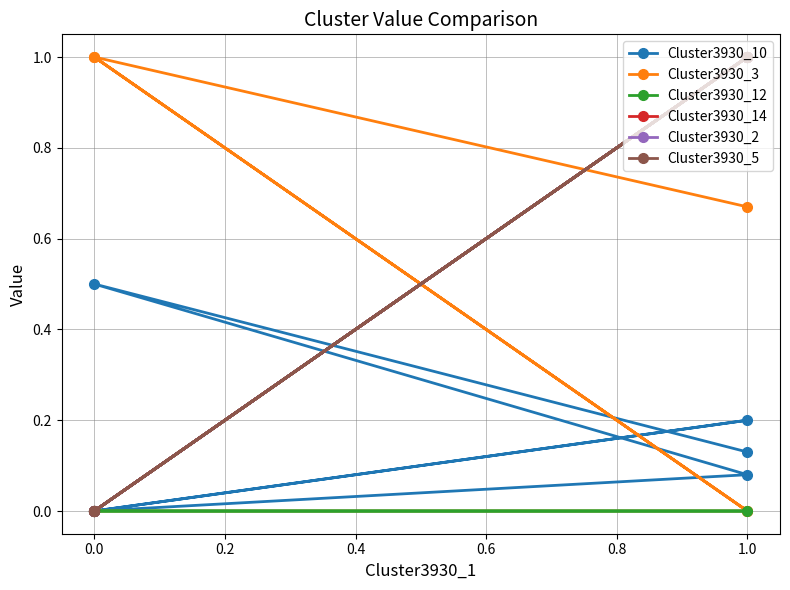

What are all the series names shown in the legend?

Cluster3930_10, Cluster3930_3, Cluster3930_12, Cluster3930_14, Cluster3930_2, Cluster3930_5